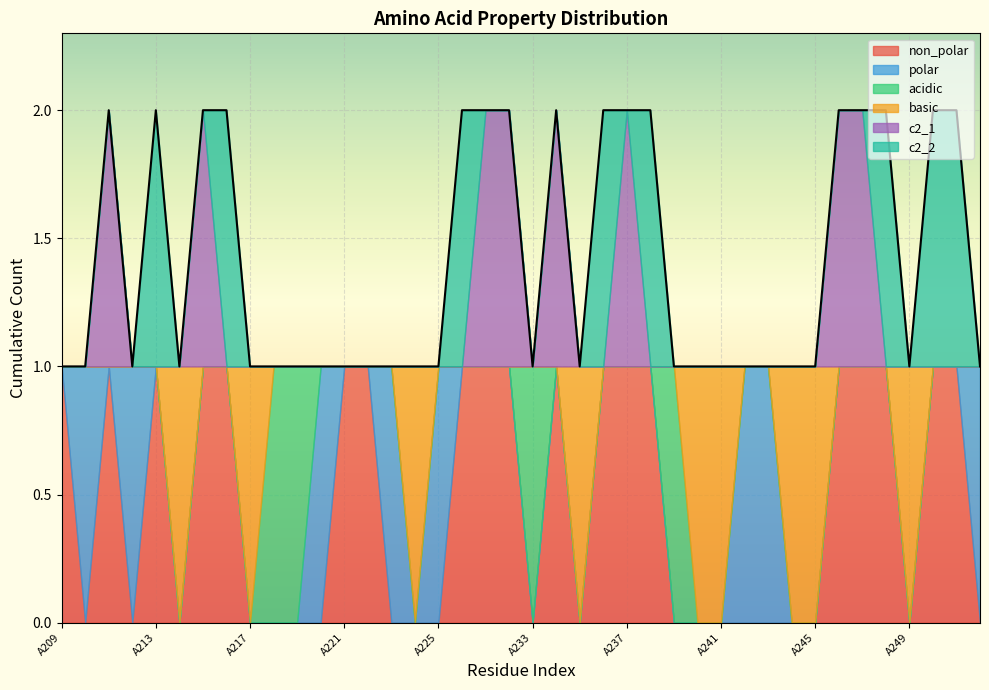

Reading right to left, list all the values displayed in this chart.

non_polar: 0	1	1	0	1	1	1	0	0	0	0	0	0	0	1	1	1	0	1	0	1	1	1	0	0	0	1	1	0	0	0	0	1	1	0	1	0	1	0	1
polar: 1	0	0	0	0	0	0	0	0	1	1	0	0	0	0	0	0	0	0	0	0	0	0	1	0	1	0	0	1	0	0	0	0	0	0	0	1	0	1	0
acidic: 0	0	0	0	0	0	0	0	0	0	0	0	0	1	0	0	0	0	0	1	0	0	0	0	0	0	0	0	0	1	1	0	0	0	0	0	0	0	0	0
basic: 0	0	0	1	0	0	0	1	1	0	0	1	1	0	0	0	0	1	0	0	0	0	0	0	1	0	0	0	0	0	0	1	0	0	1	0	0	0	0	0
c2_1: 0	0	0	0	0	1	1	0	0	0	0	0	0	0	0	1	0	0	1	0	1	1	0	0	0	0	0	0	0	0	0	0	0	1	0	0	0	1	0	0
c2_2: 0	1	1	0	1	0	0	0	0	0	0	0	0	0	1	0	1	0	0	0	0	0	1	0	0	0	0	0	0	0	0	0	1	0	0	1	0	0	0	0